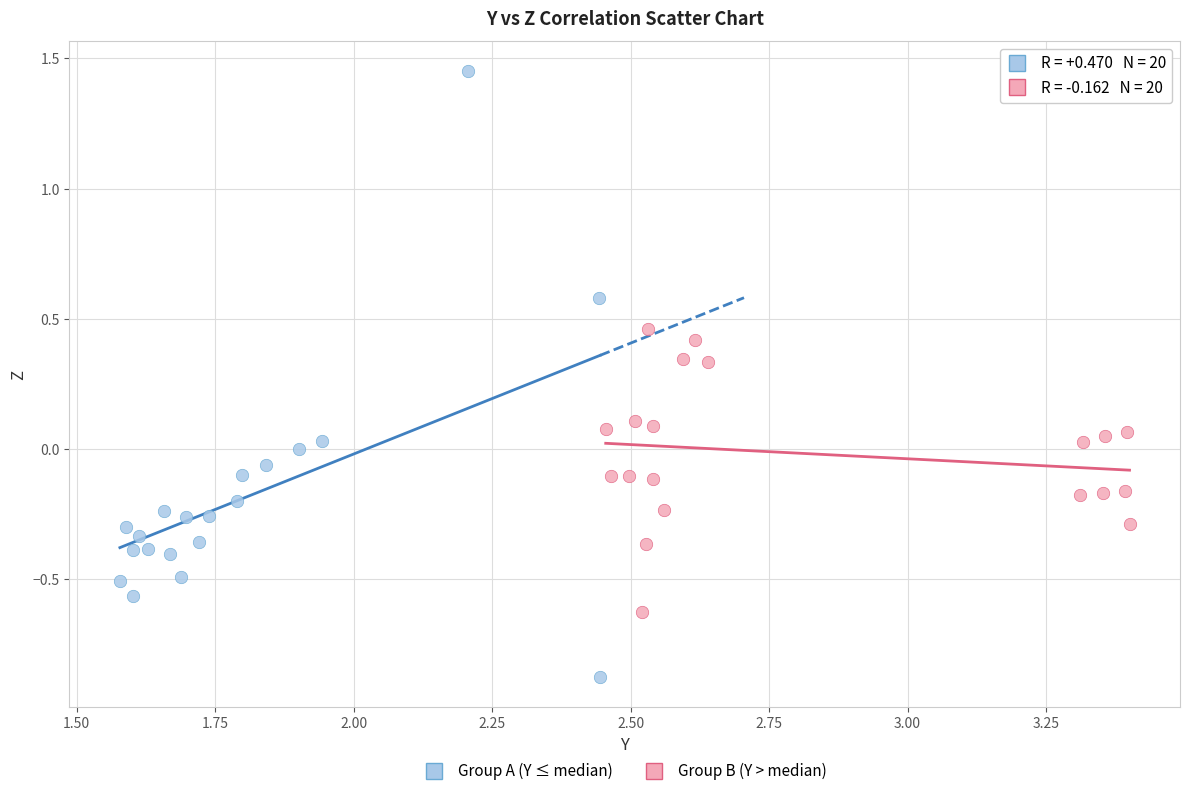

Which series has the largest Y range (max minus min)?

Group A (Y ≤ median)